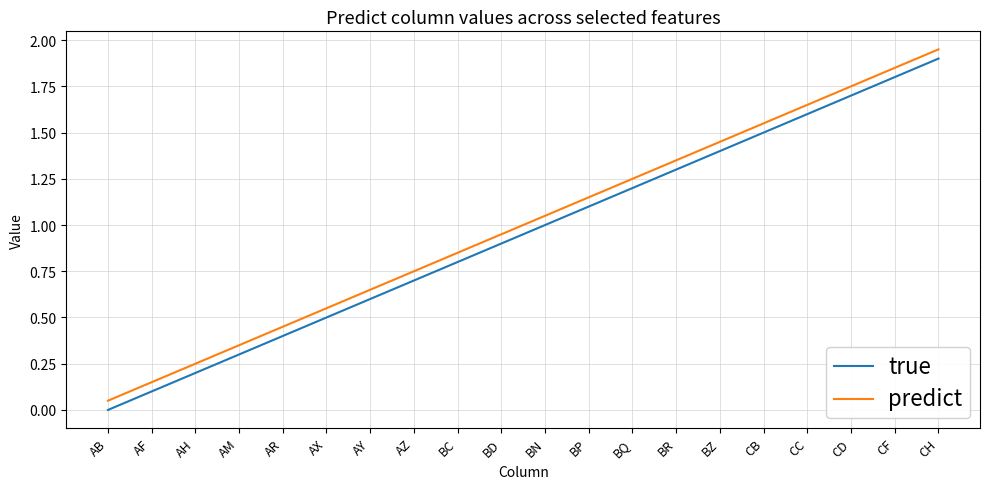

True or false: true has a value of 1.7 at CD.

True